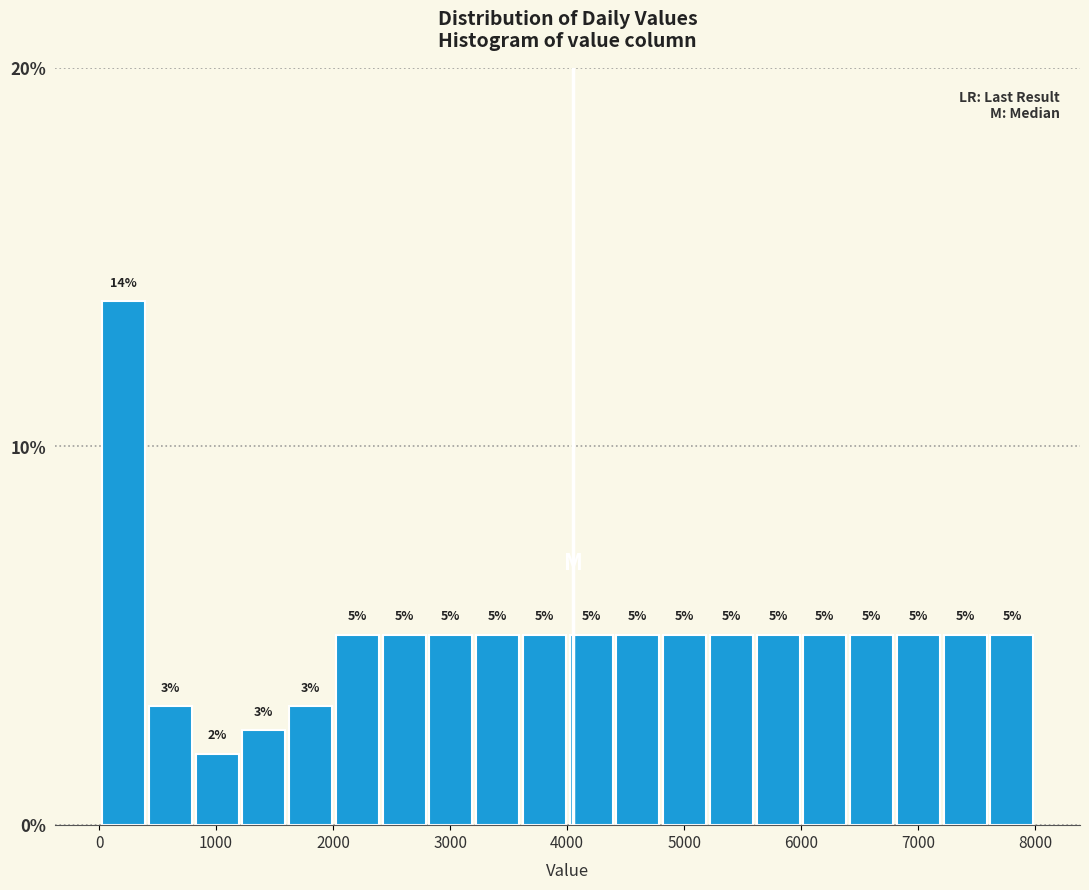

Around what value on the x-axis is the tallest bar? Give the approximate position of its centre, as read against the axis.

200